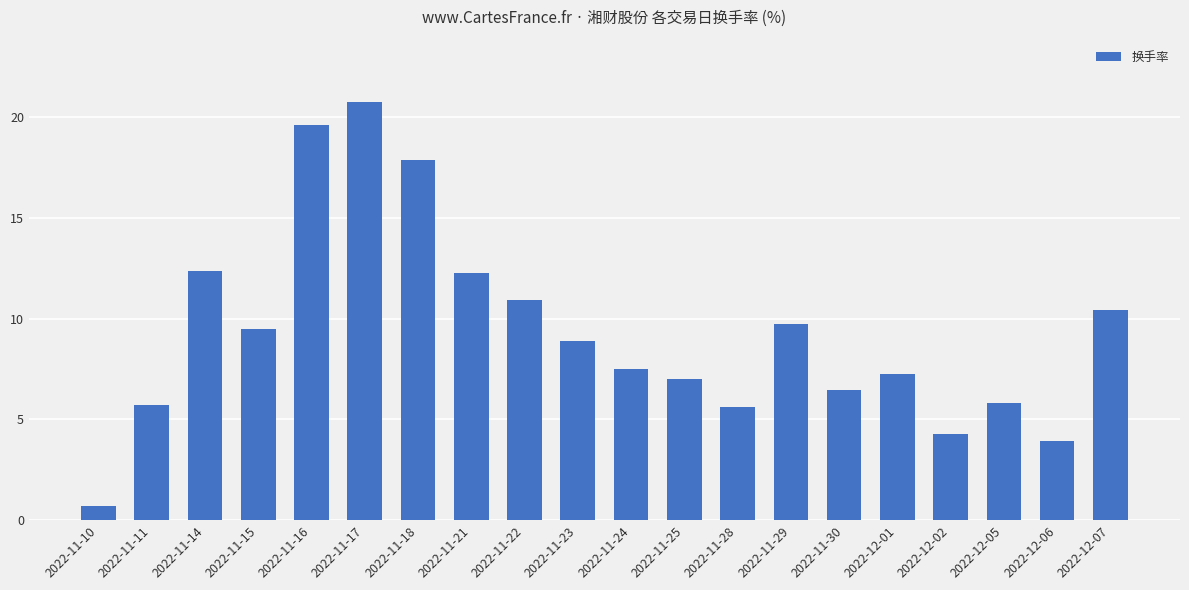

What is the smallest value displayed?

0.7